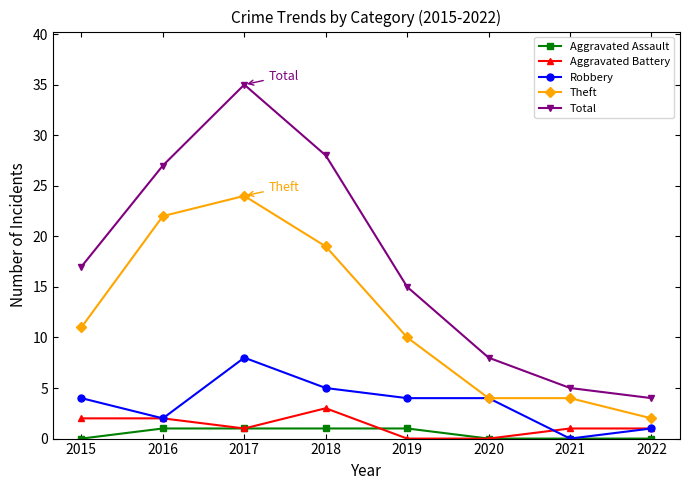

Which series changed the most between 2015 and 2016?

Theft